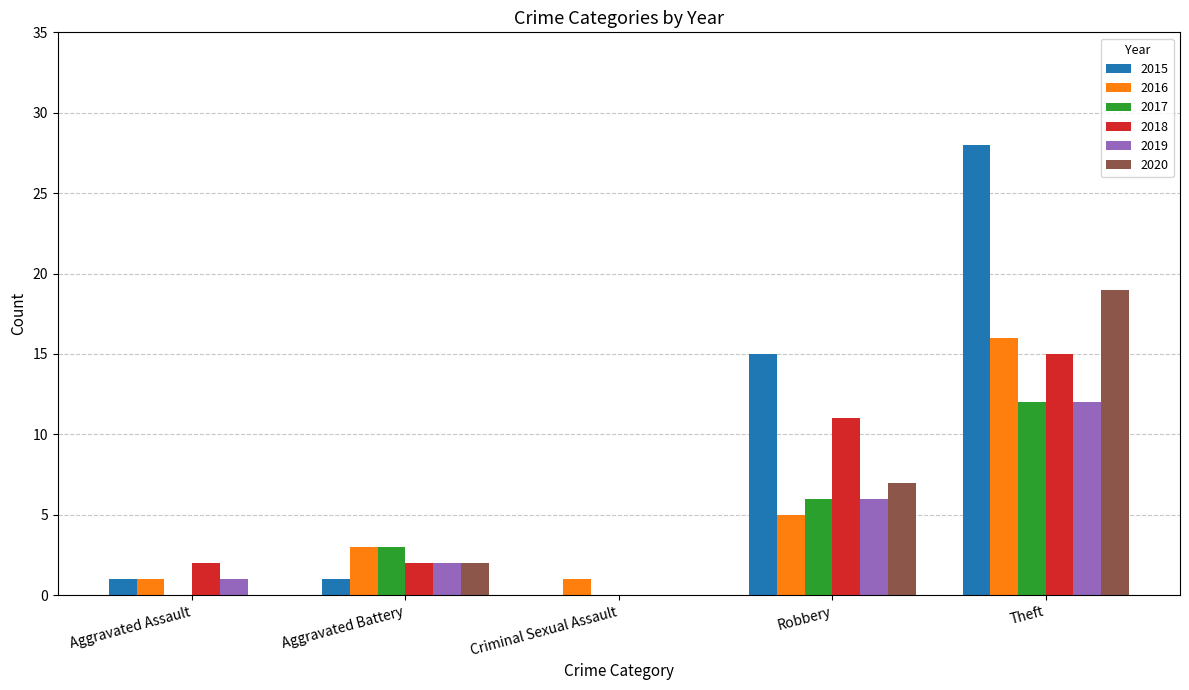

Is it true that 2018 equals 2 at Aggravated Assault?

True